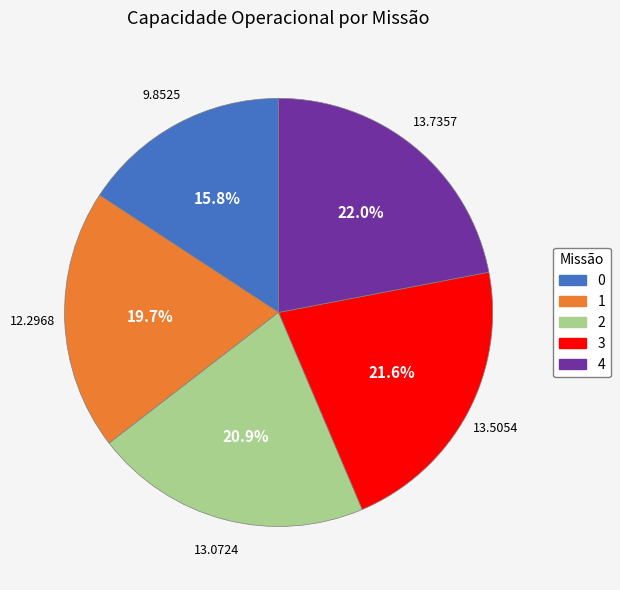

To the nearest percent, what portion does 4 represent?

22%